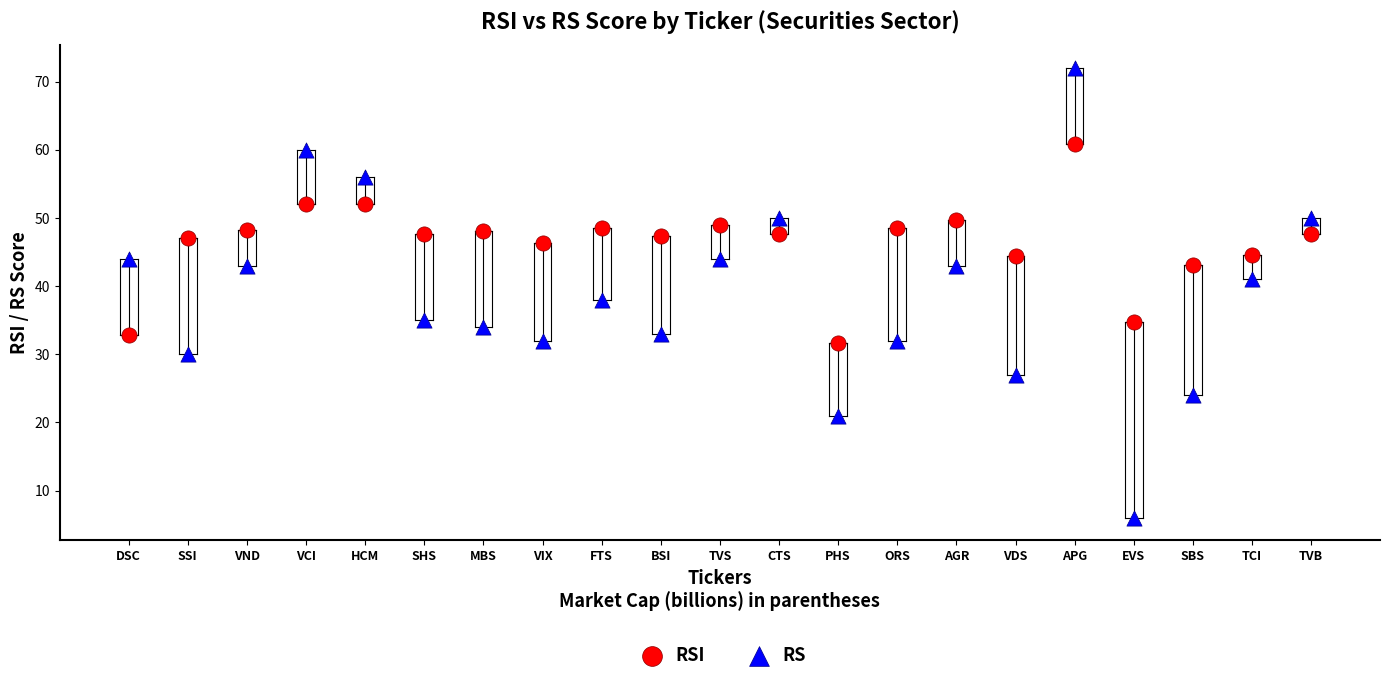

Which series has the largest Y range (max minus min)?

RS